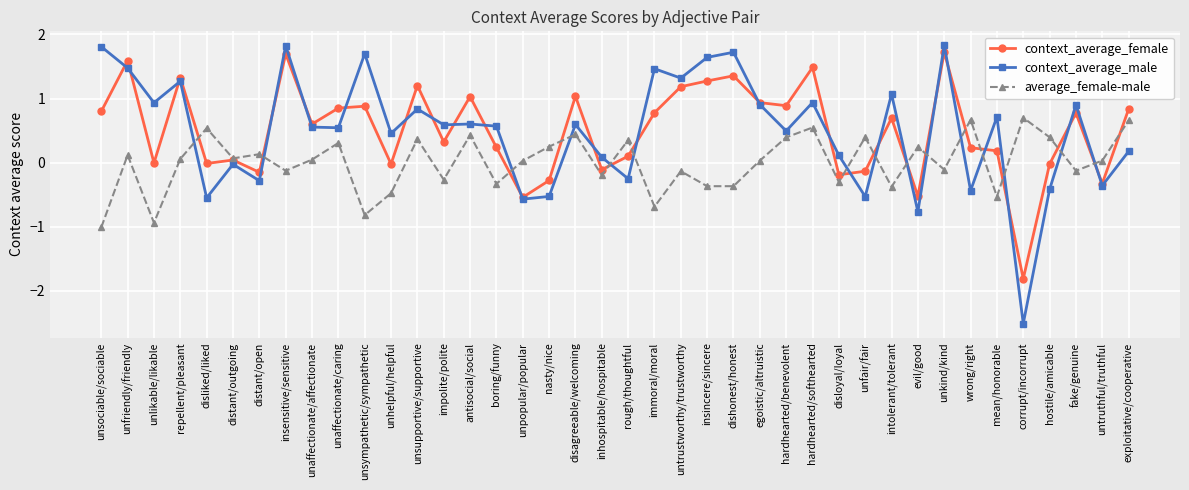

What is the maximum value shown in the chart?

1.8